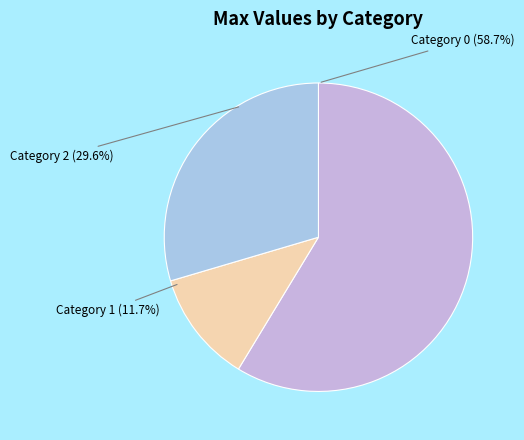

Combined, what portion of the pie is Category 2 (29.6%) and Category 0 (58.7%)?

88.3%